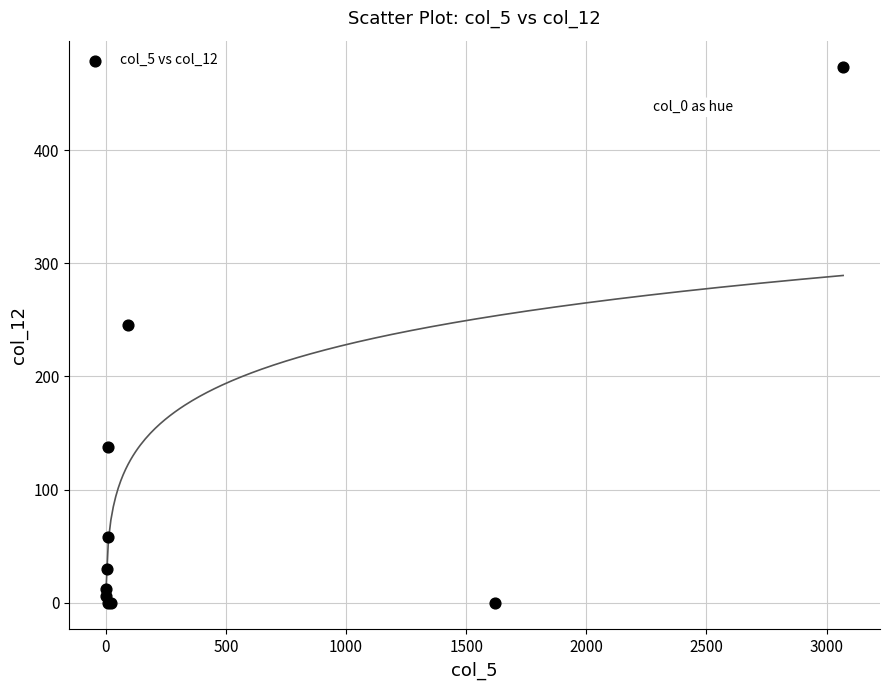

What Y value in the scatter plot is closest to 236?

245